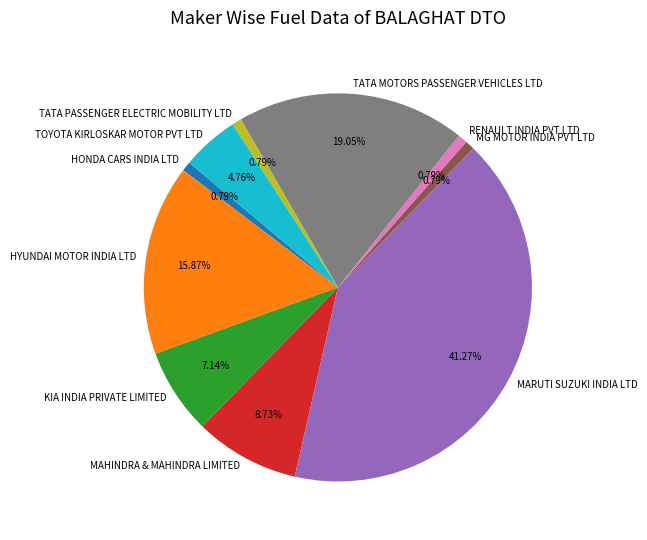

How many segments does this pie chart have?

10